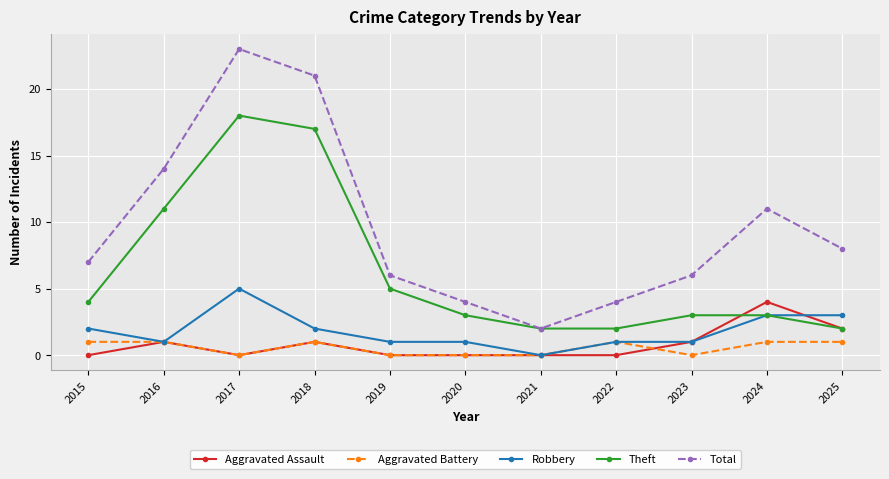

How many lines are shown in the chart?

5